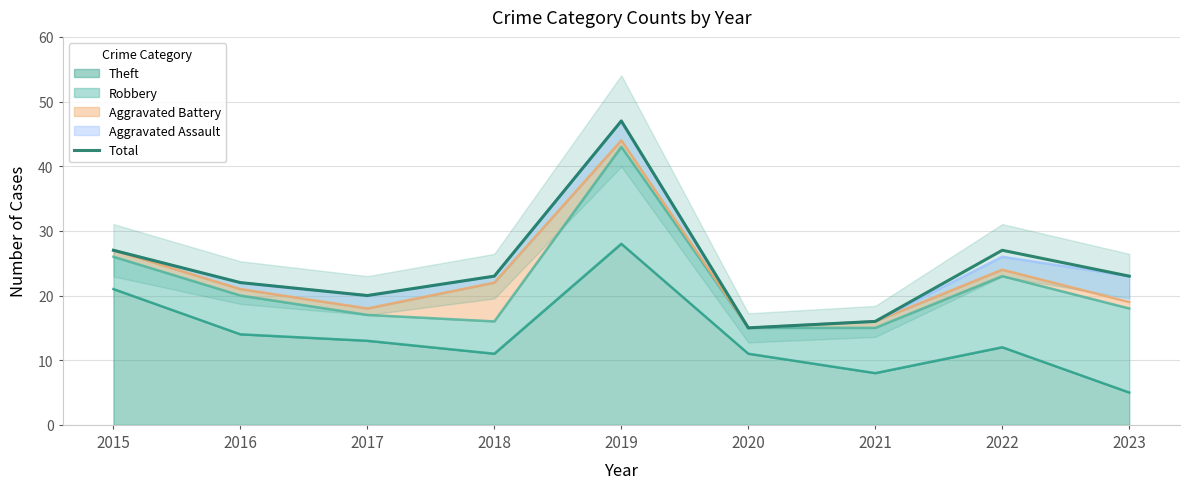

What is the difference between the values at 2021 and 2020?

1